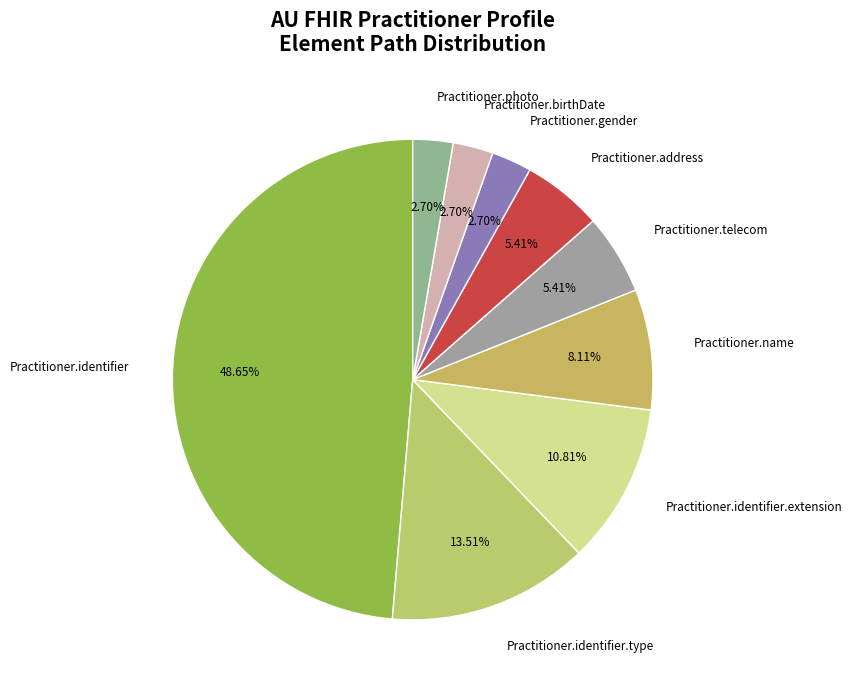

Does Practitioner.birthDate represent more than half of the total?

No